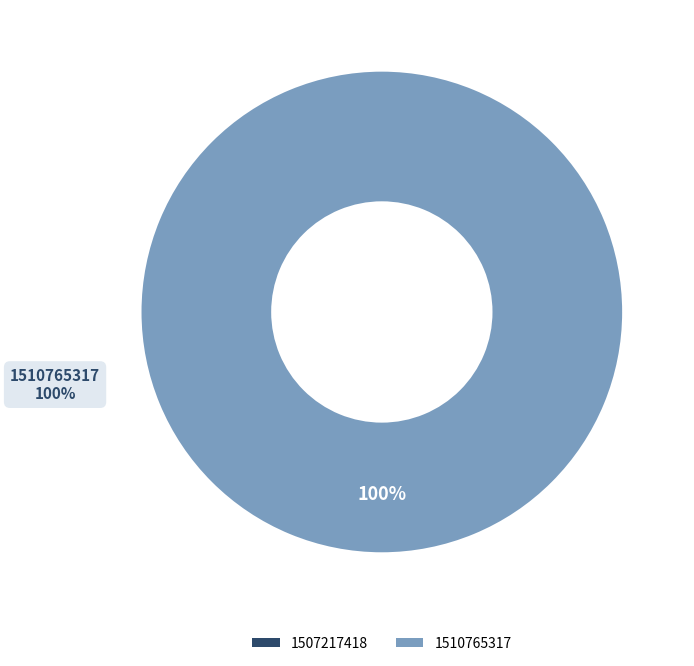

To the nearest percent, what is the difference between the 1510765317 and 1507217418 slice percentages?

100%